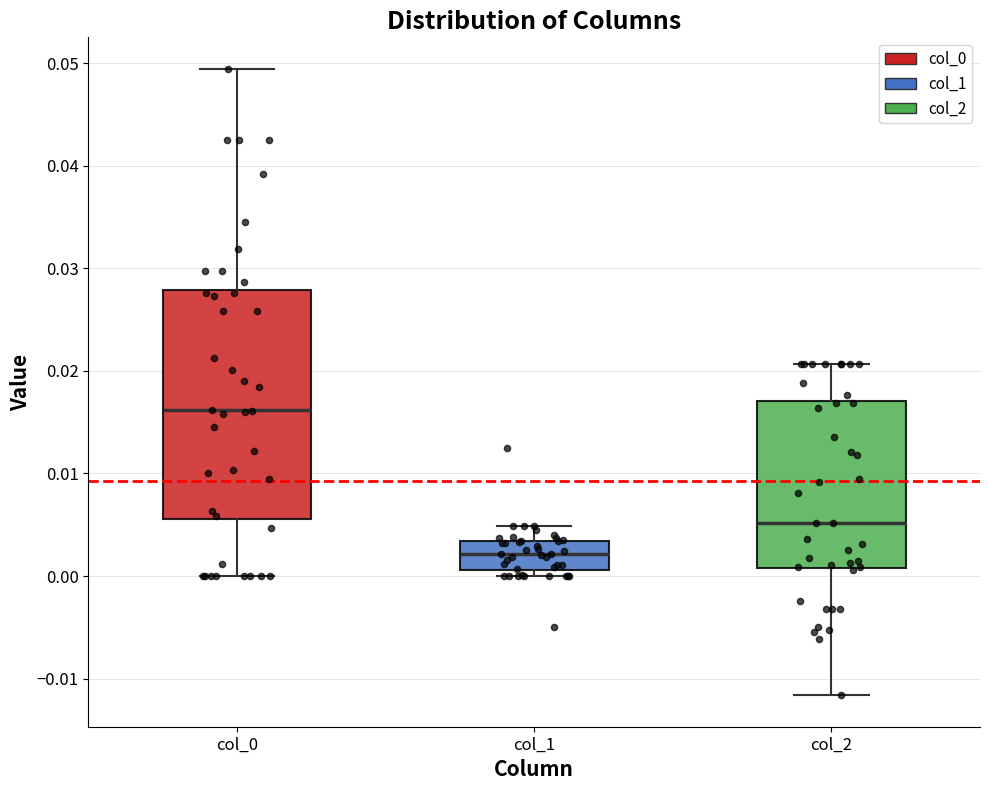

Where does the upper whisker of the box for col_1 end on the y-axis? The values are not printed on the chart, so give them approximately, as read against the axis.

0.005